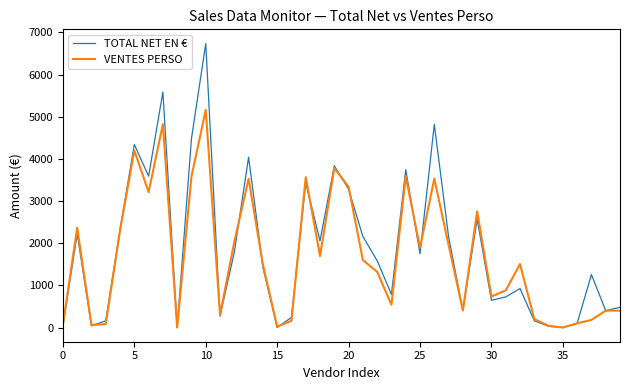

List the series in order of their peak value, lowest first.

VENTES PERSO, TOTAL NET EN €